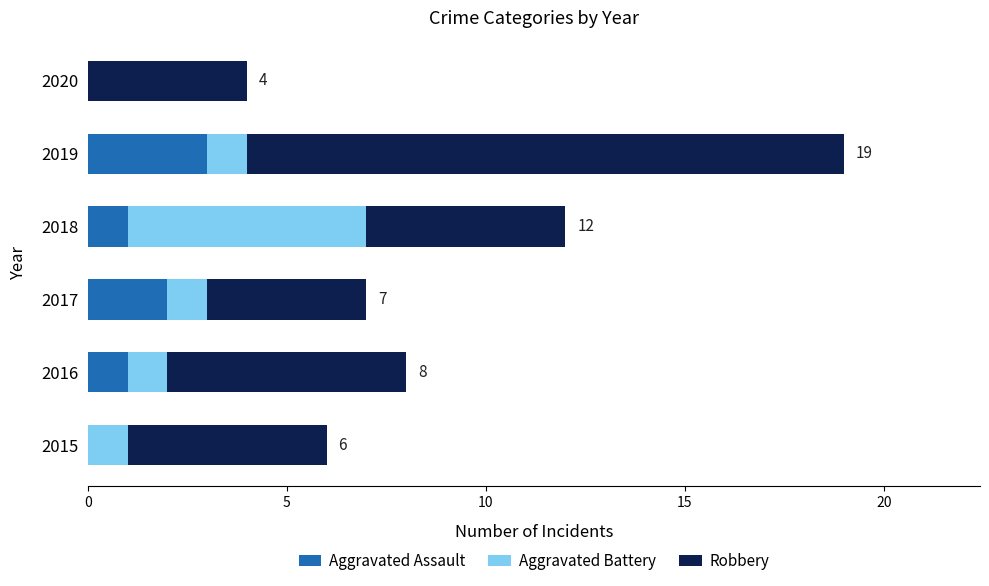

What is the maximum value for Aggravated Assault?

3